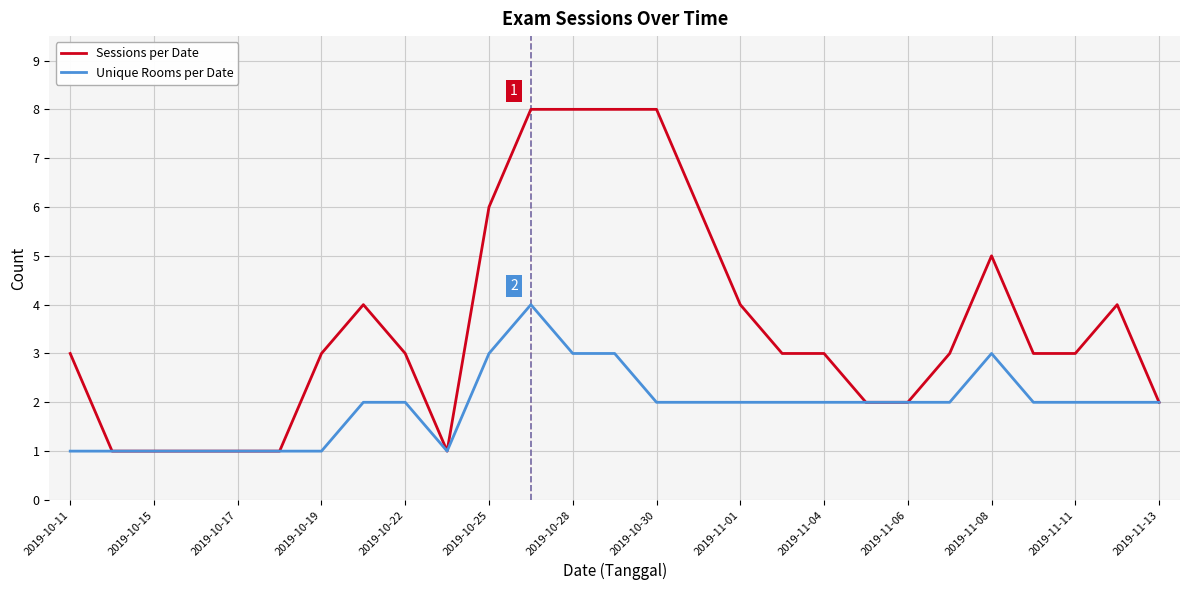

How many lines are shown in the chart?

2